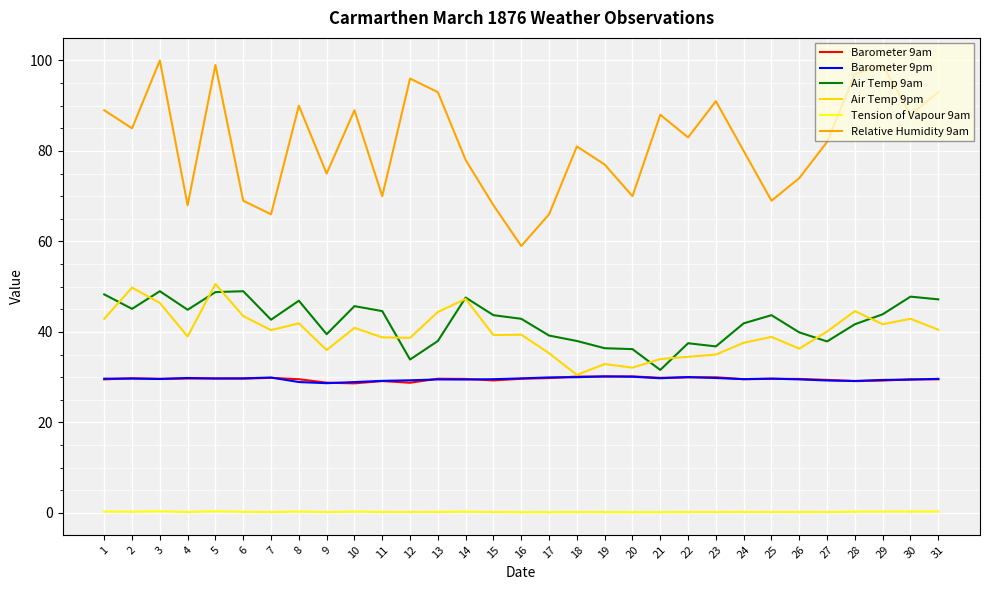

What is the difference between the maximum and minimum values in the Barometer 9pm series?

1.5